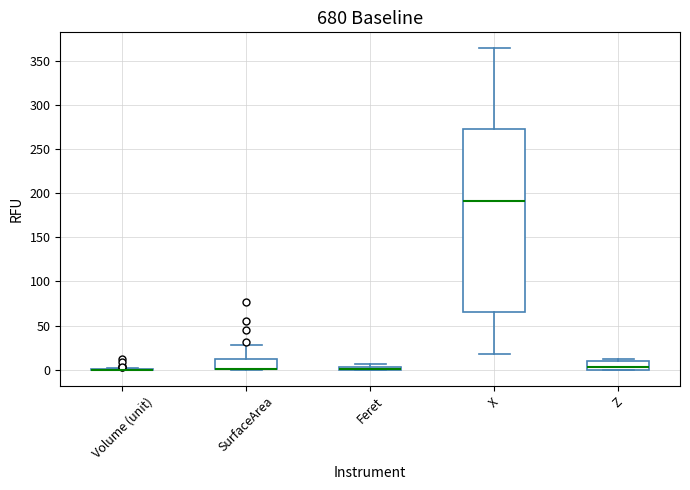

Where does the upper whisker of the box for SurfaceArea end on the y-axis? The values are not printed on the chart, so give them approximately, as read against the axis.

30